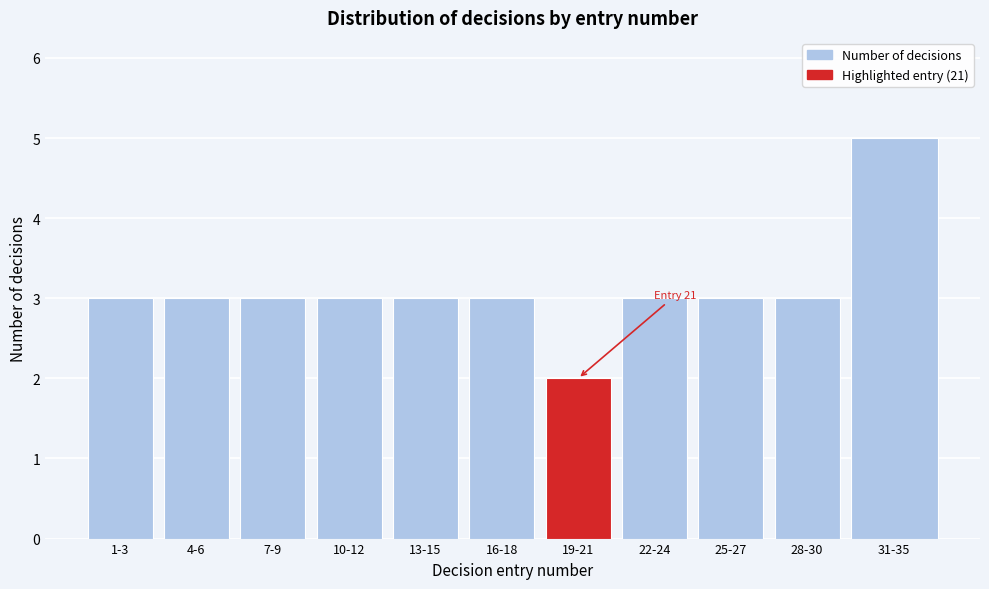

Reading right to left, what are all the values shown in this chart?

5	3	3	3	2	3	3	3	3	3	3